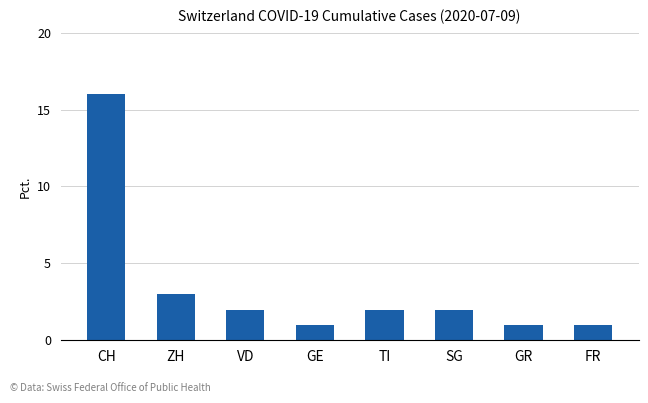

How many distinct data groups are displayed?

1